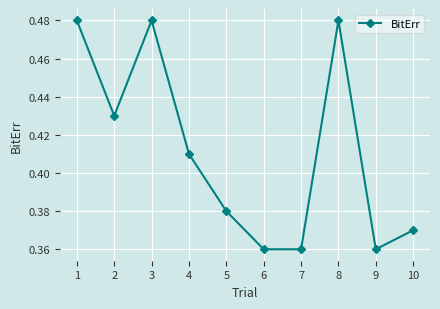

How many points are higher than both their immediate neighbors (excluding endpoints)?

2